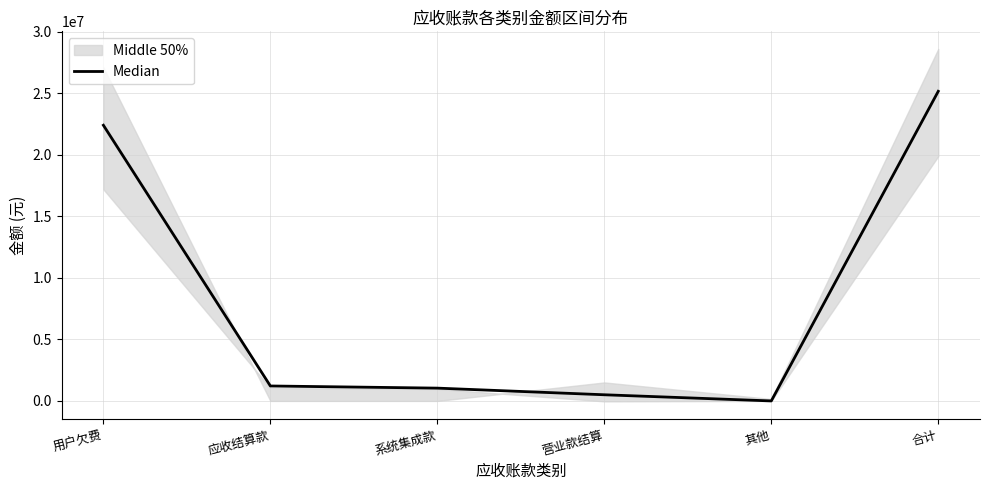

True or false: the data has more than 0 interior local peaks.

False